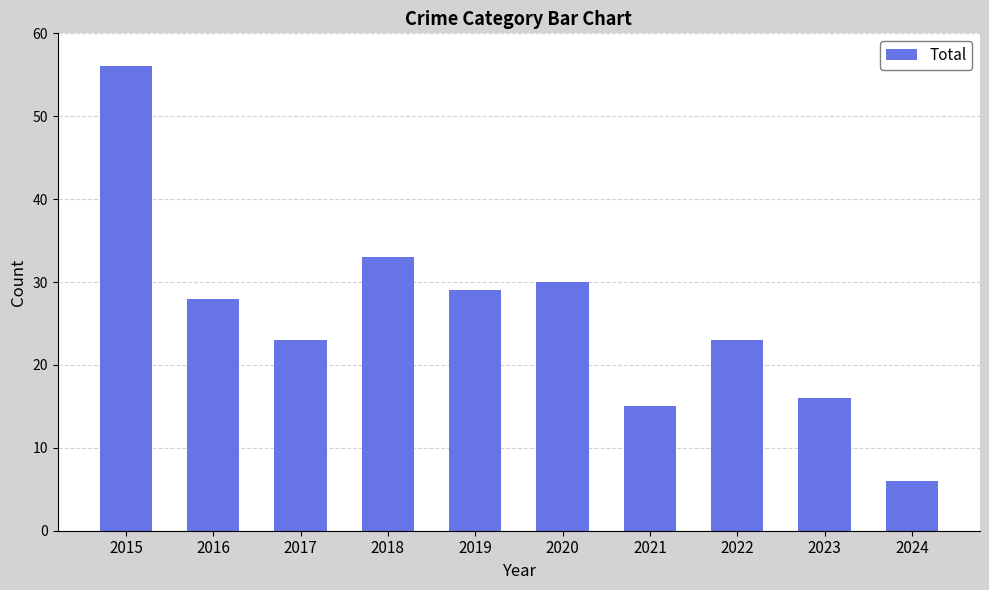

The value at 2016 is 28. True or false?

True